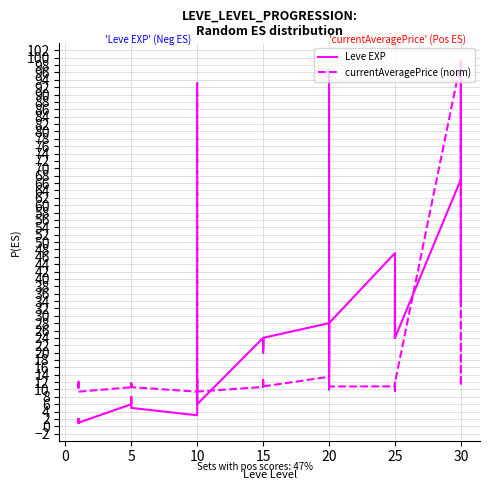

What are all the series names shown in the legend?

Leve EXP, currentAveragePrice (norm)